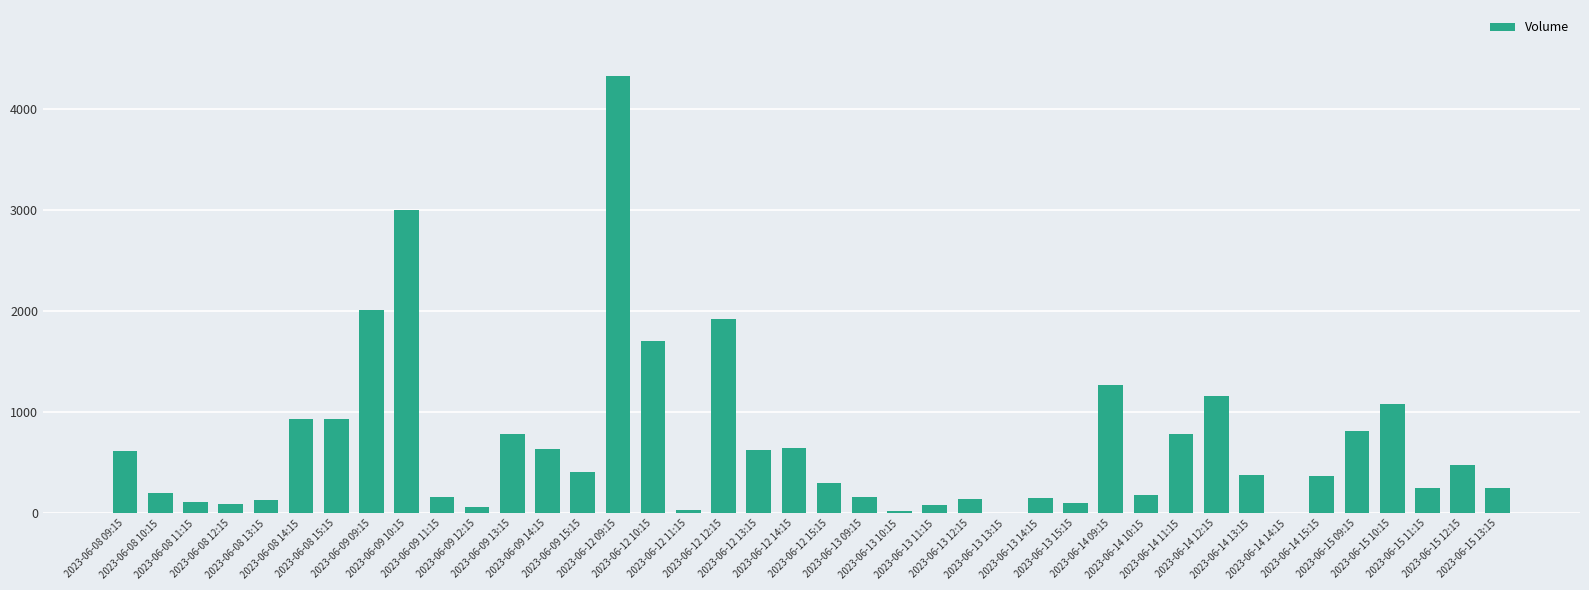

What is the sum of all values?

27389